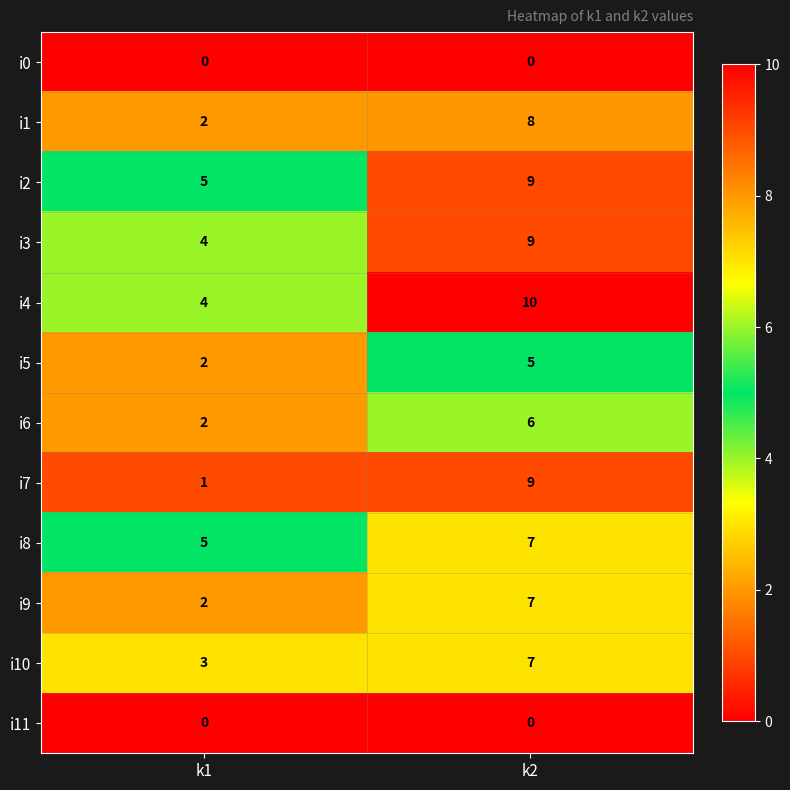

What is the total value across all series at k1?

30